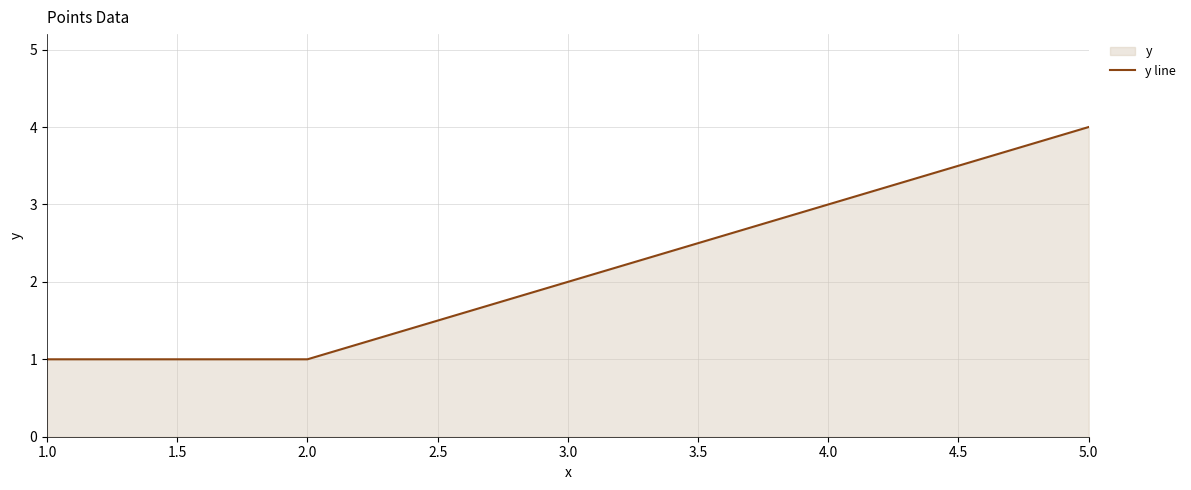

What is the difference between the values at 4.0 and 5.0?

1